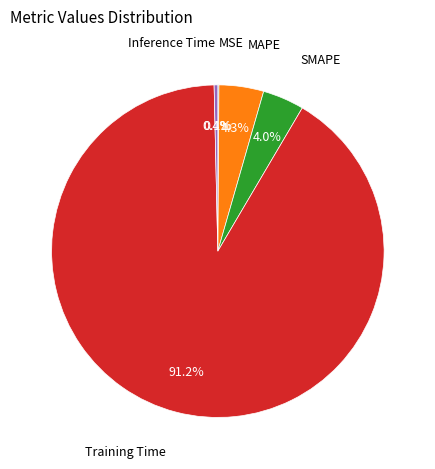

Is the sum of Inference Time and MAPE greater than half?

No